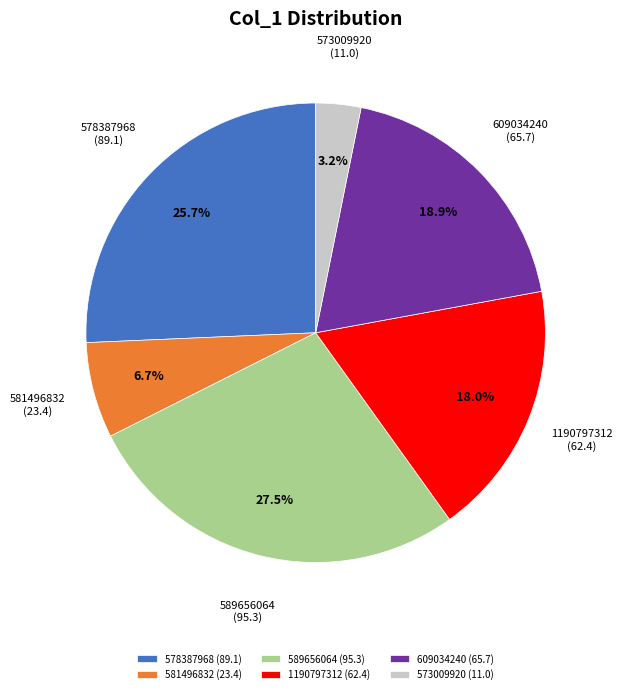

What percentage do 578387968 and 1190797312 together represent?

43.7%